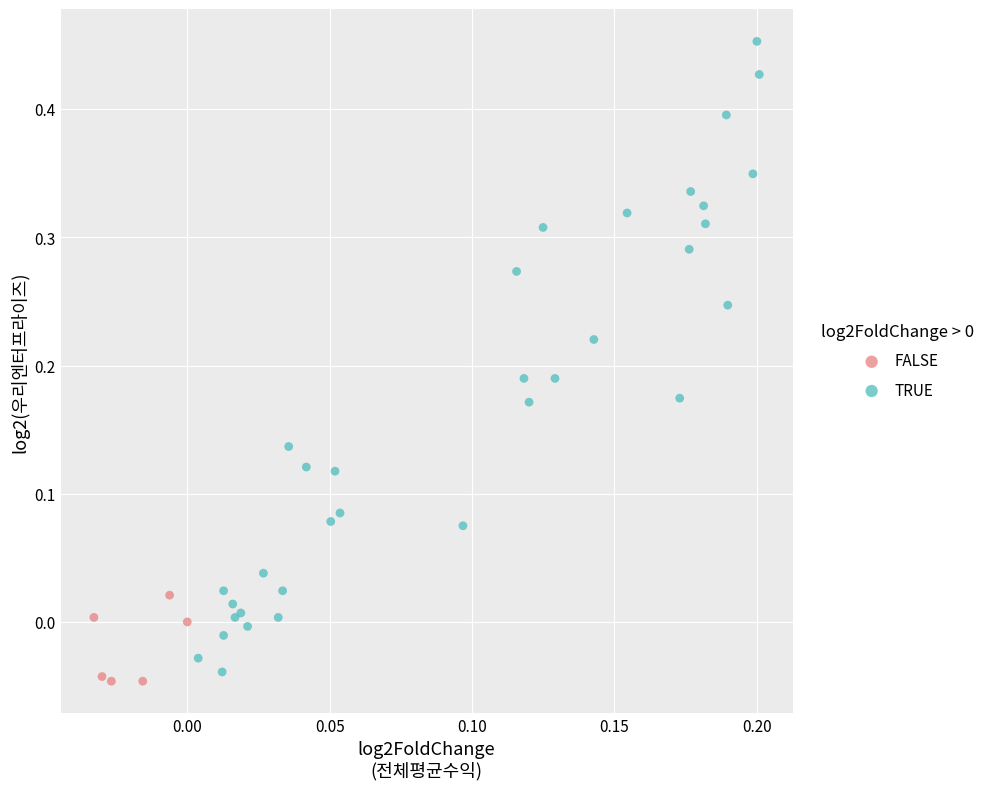

Which series has the widest spread of Y values?

TRUE